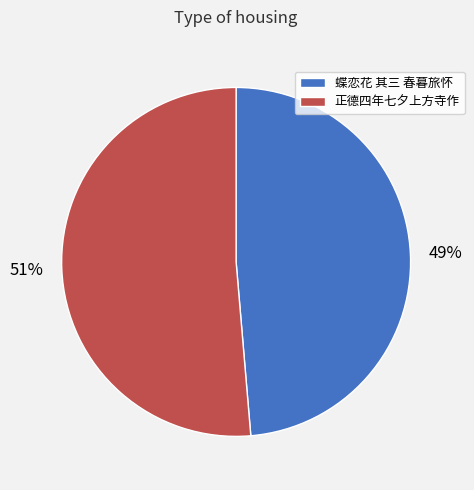

Does any single category account for the majority?

Yes